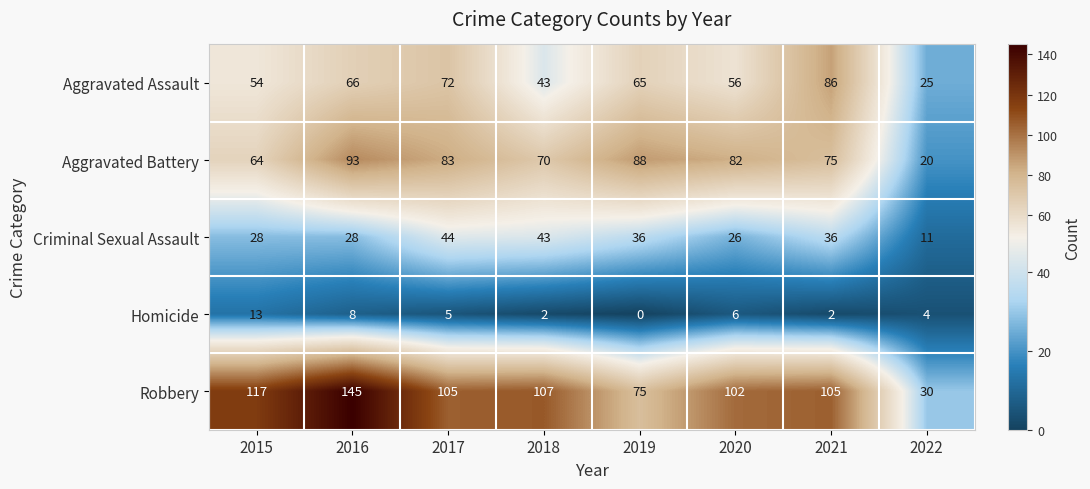

At which label does Aggravated Assault reach its minimum?

2022